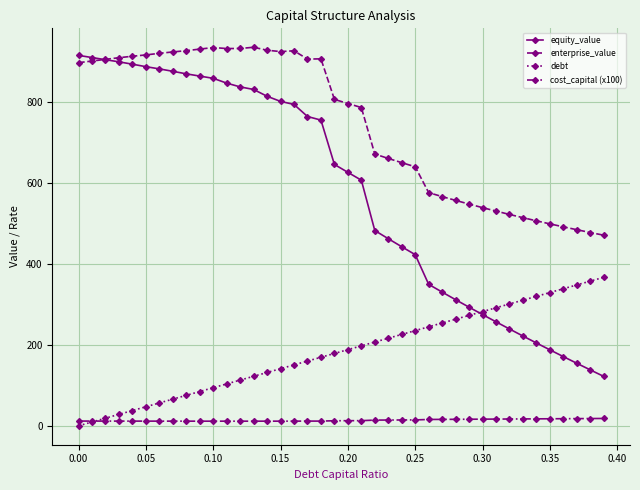

How many positive values does the debt series have?

39